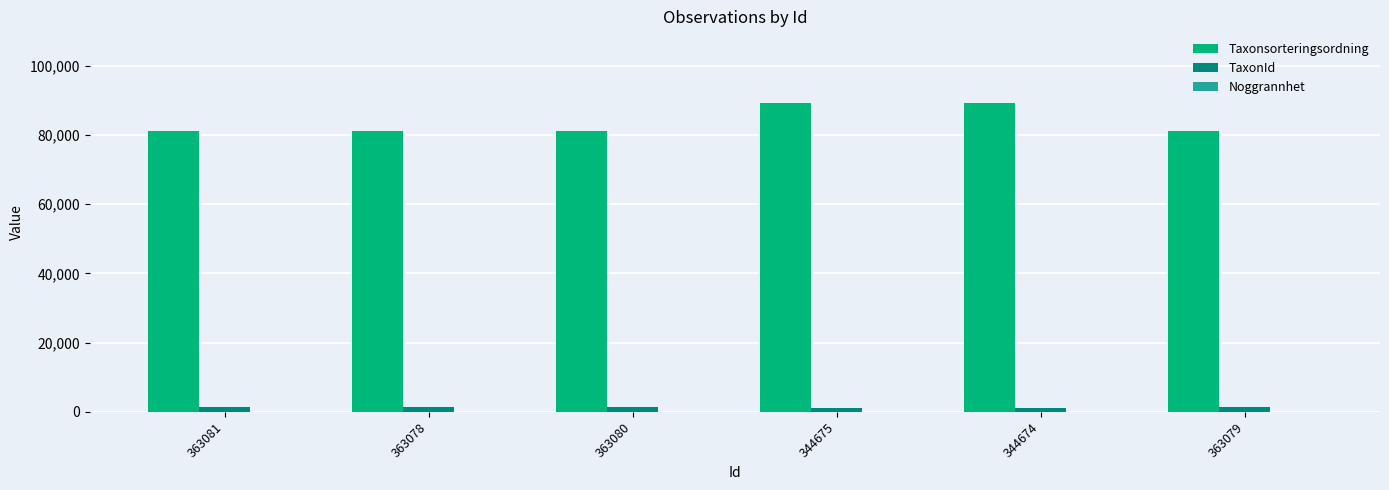

What is the maximum value shown in the chart?

89388